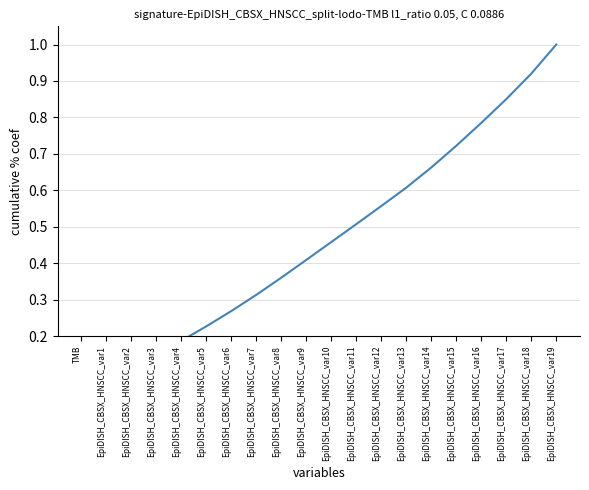

What is the label of the 16th point from the right?

EpiDISH_CBSX_HNSCC_var4